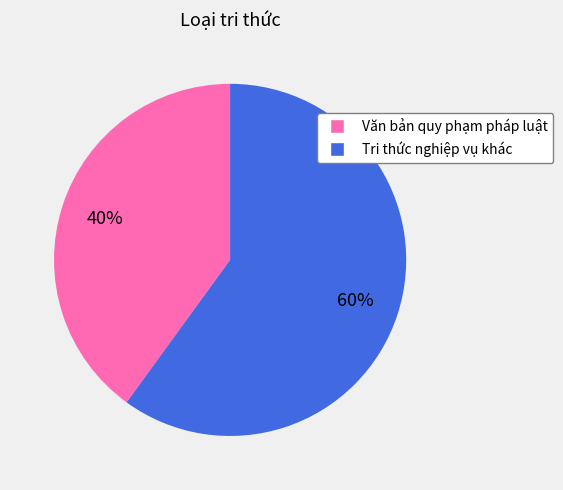

To the nearest percent, what is the average slice percentage?

50%